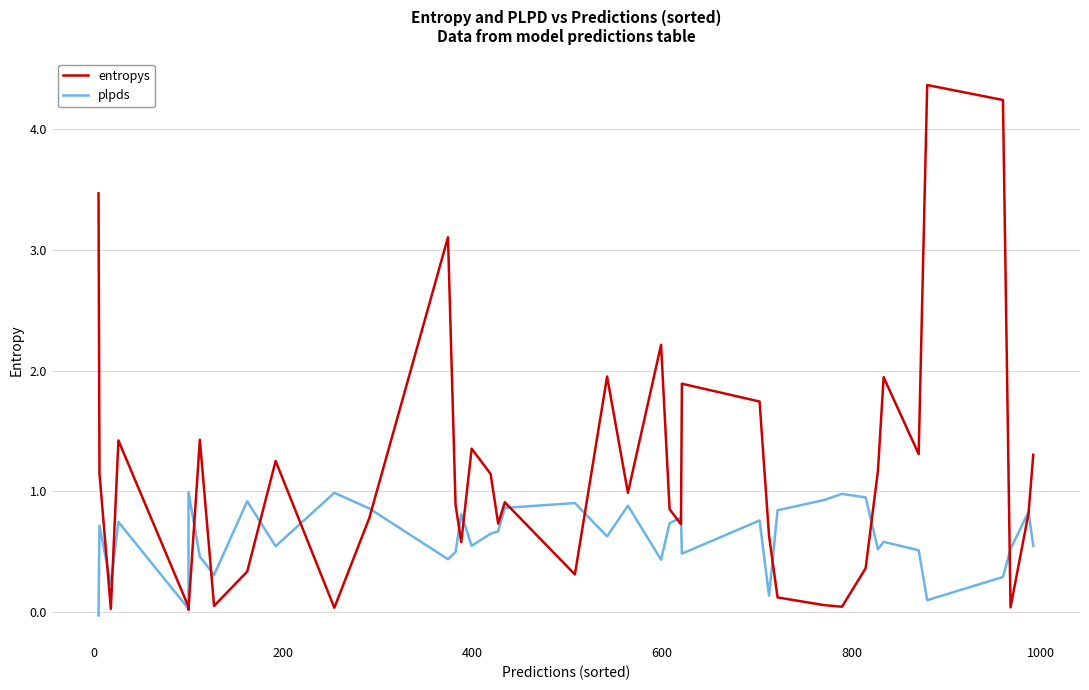

How many data points does each series have?

40